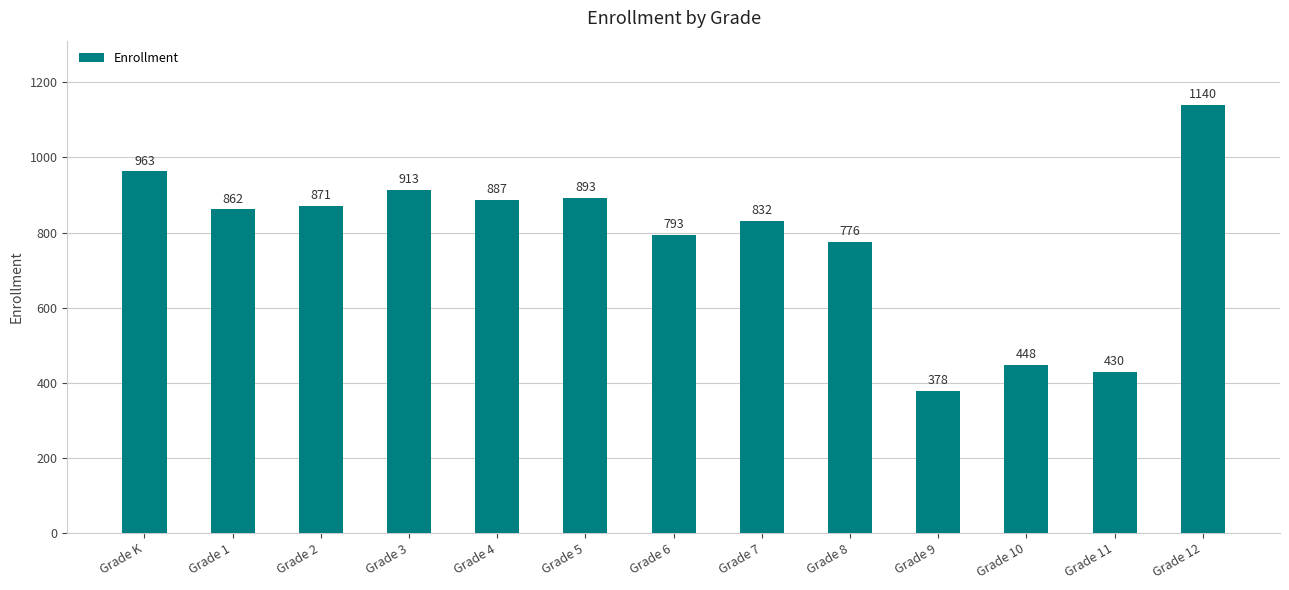

What is the difference between the values at Grade 1 and Grade 6?

69